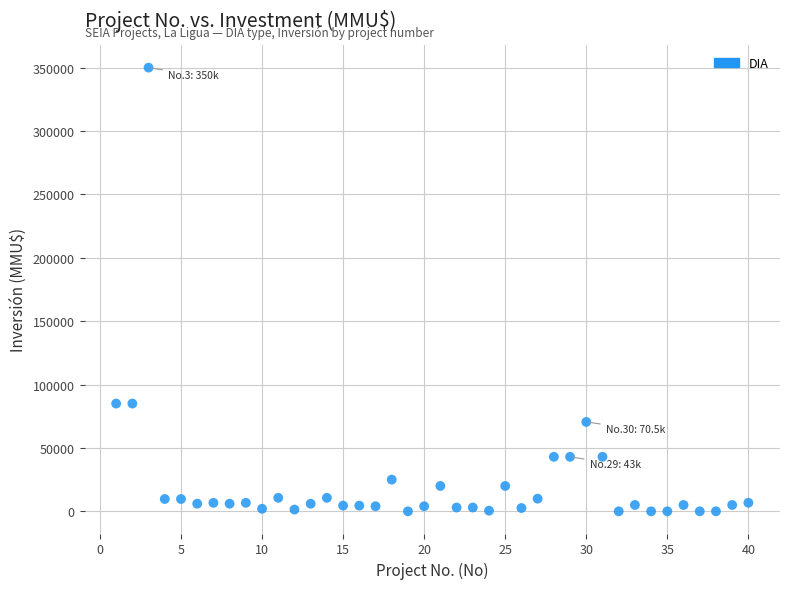

What is the range of X values (max minus min)?

39